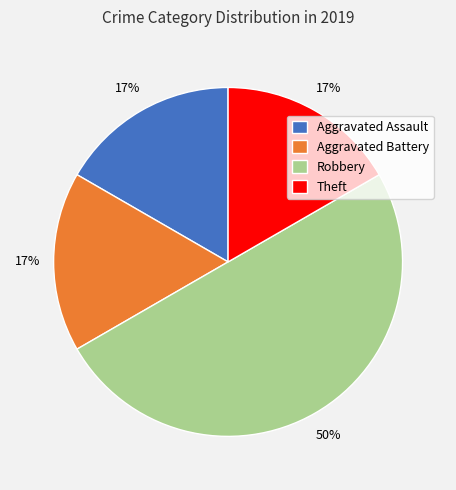

How many slices are in this pie chart?

4